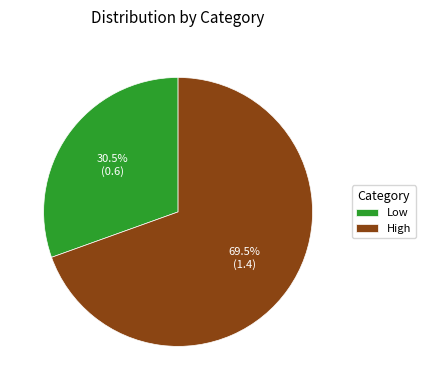

To the nearest percent, what is the average slice percentage?

50%